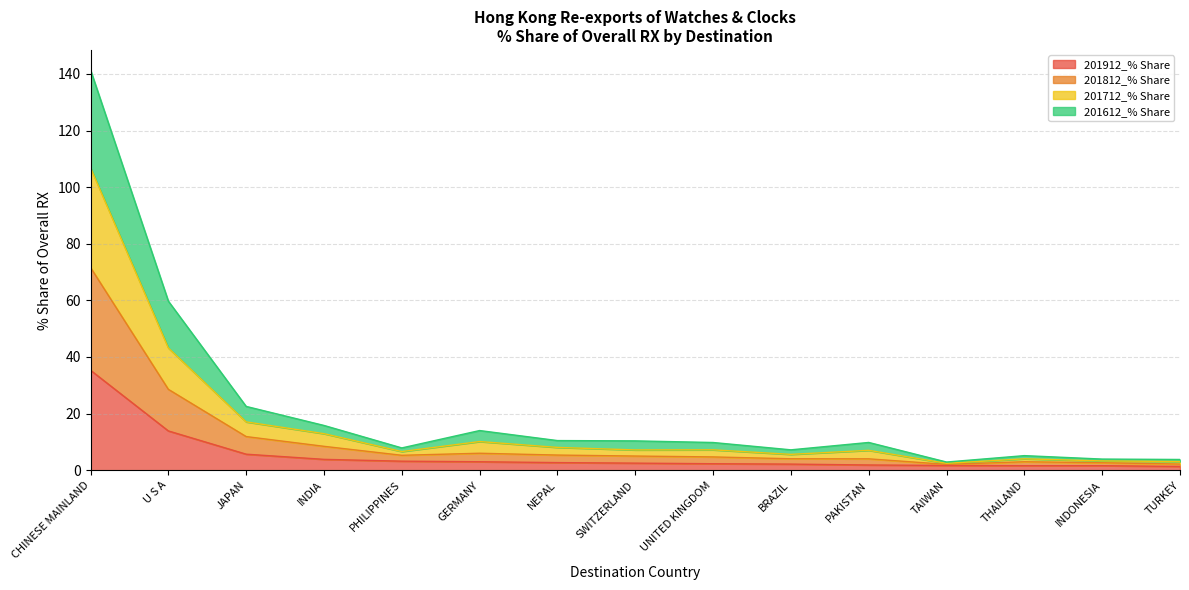

At which category is the sum across all series the highest?

CHINESE MAINLAND